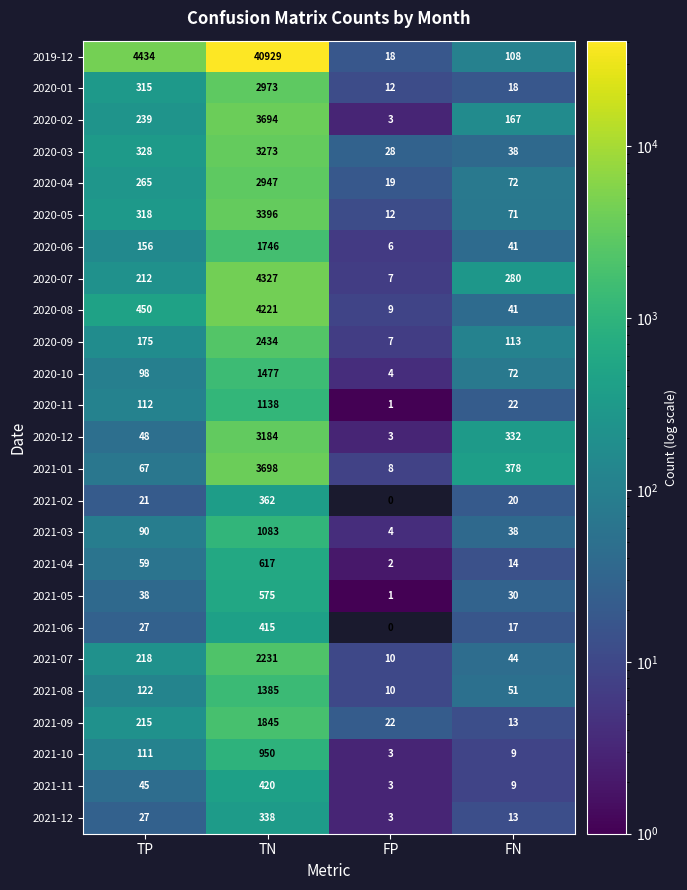

How many categories are shown in the chart?

4